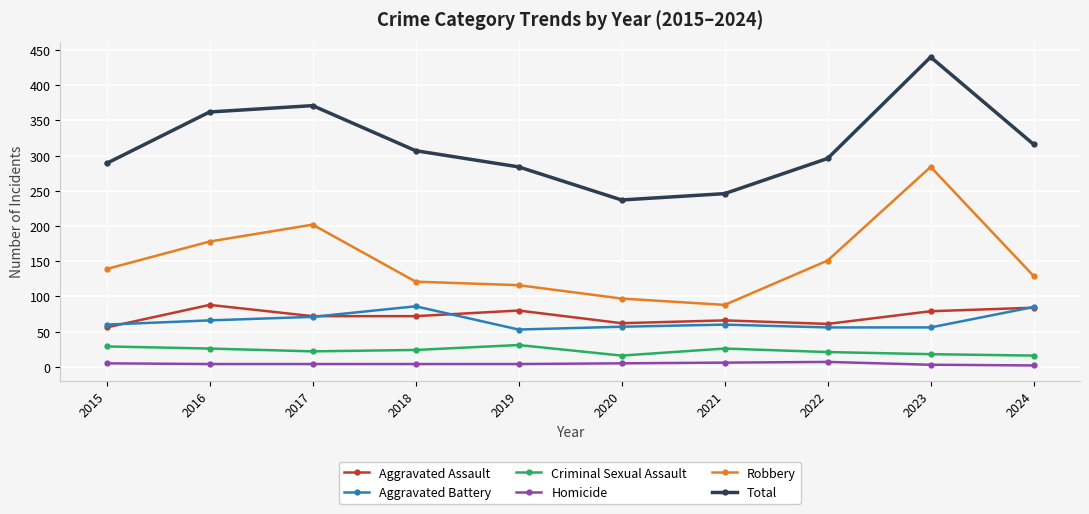

In Aggravated Assault, how many points are higher than both neighbors (excluding endpoints)?

3